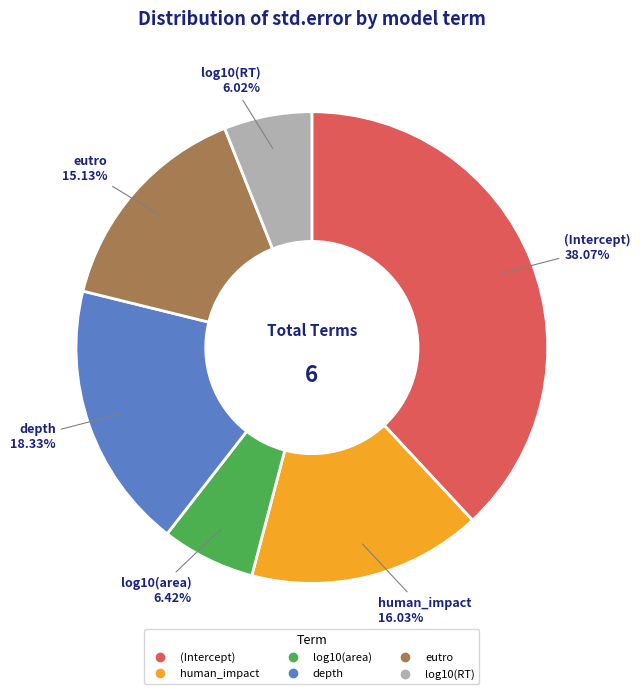

What is the largest slice in the pie chart?

(Intercept)